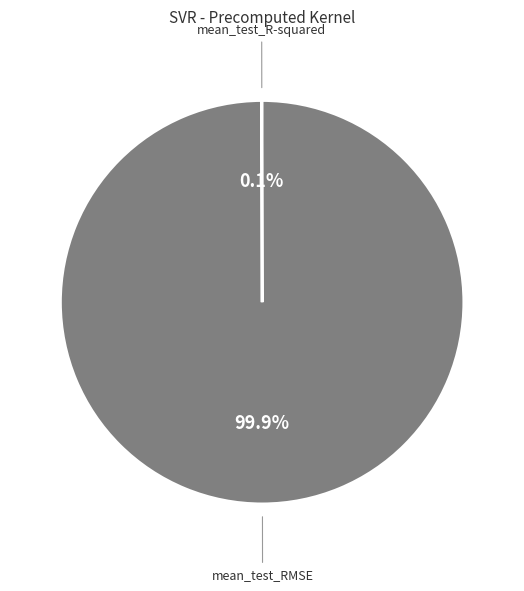

Is there any slice that represents more than half of the pie?

Yes